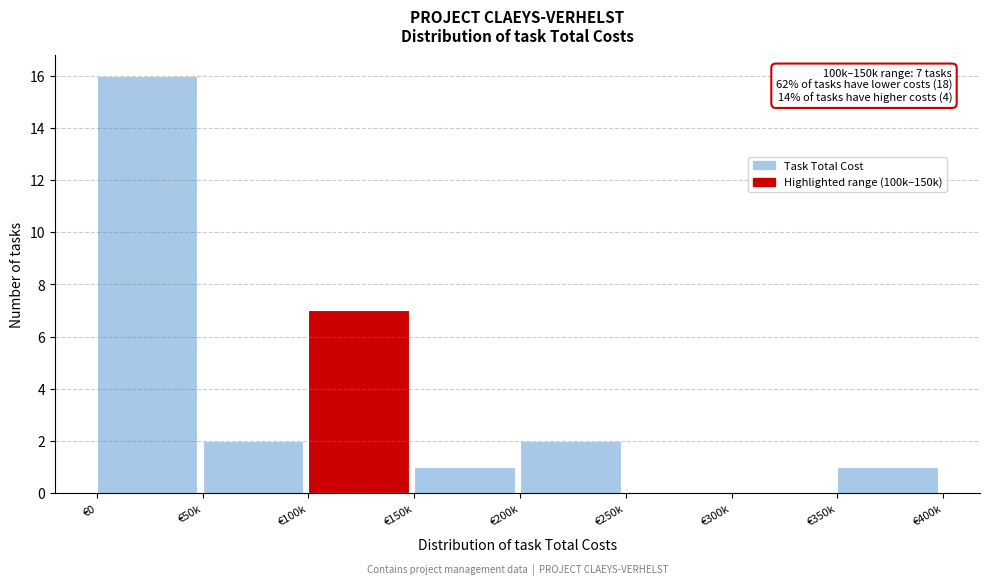

Reading left to right, transcribe all the data shown in this chart.

€0=16	€50k=2	€100k=7	€150k=1	€200k=2	€250k=0	€300k=0	€350k=1